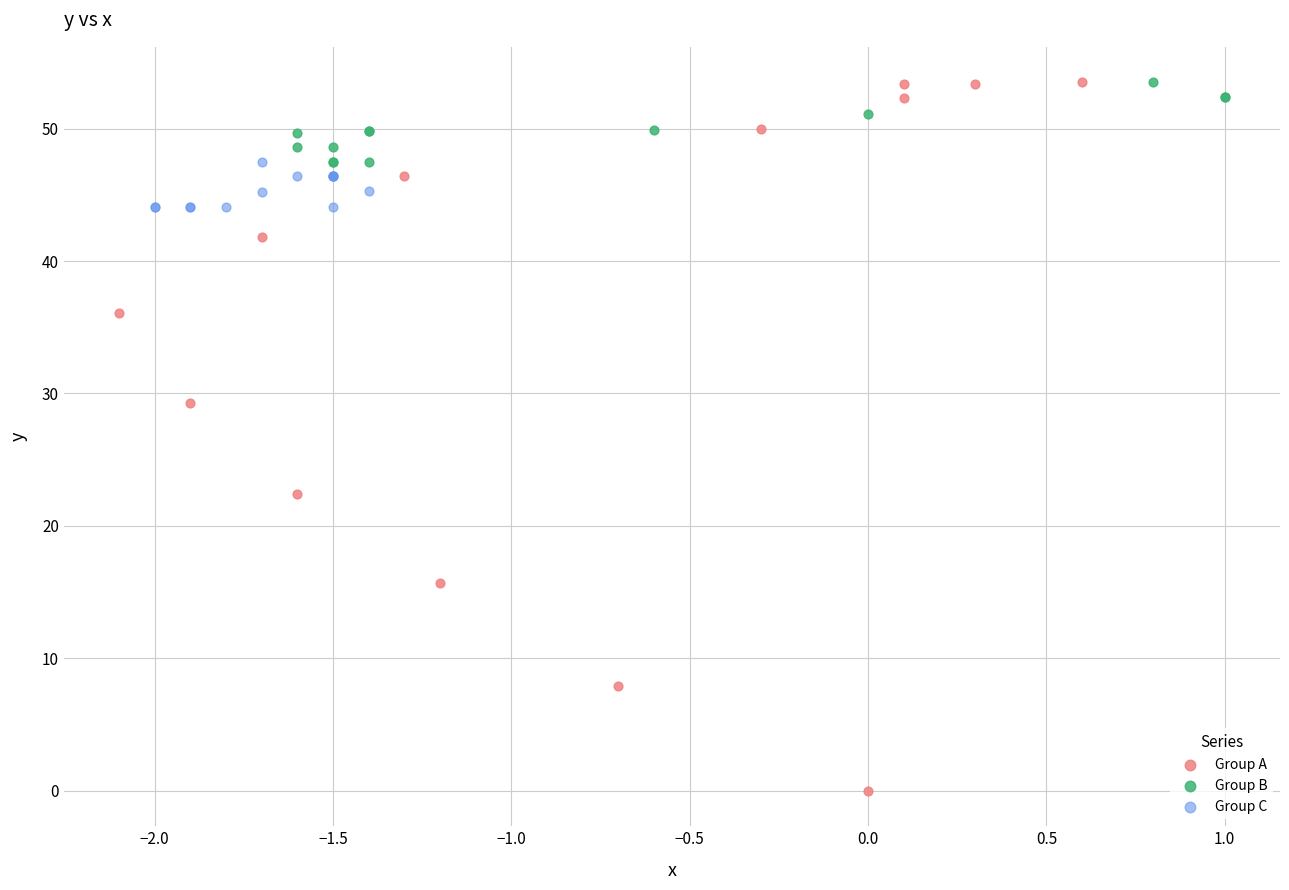

Which series reaches the minimum Y coordinate?

Group A